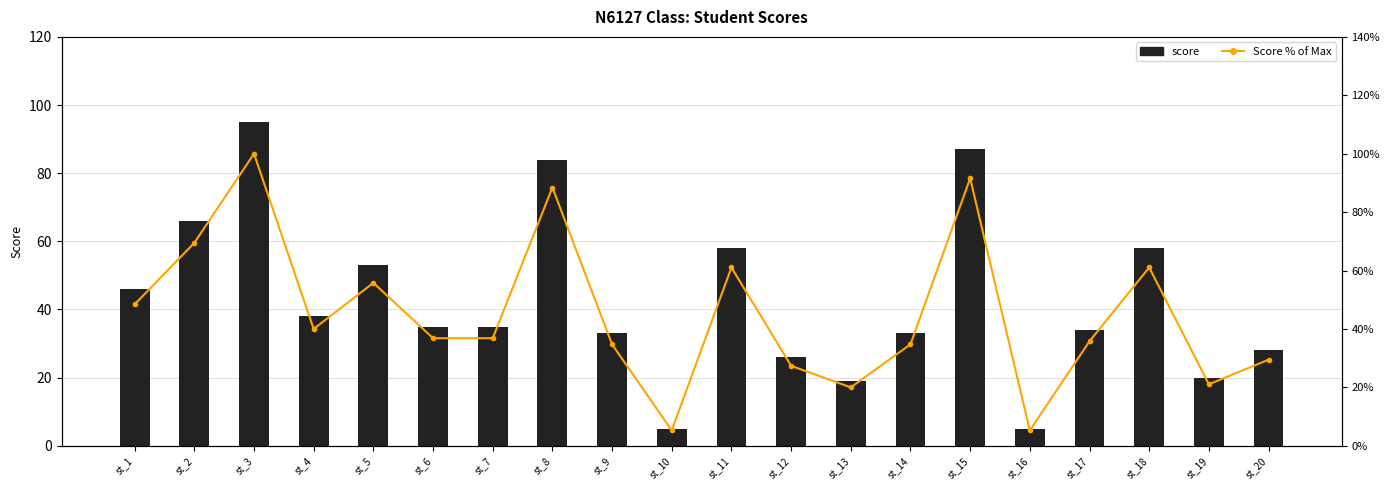

Reading left to right, list all the values displayed in this chart.

score: st_1=46.0	st_2=66.0	st_3=95.0	st_4=38.0	st_5=53.0	st_6=35.0	st_7=35.0	st_8=84.0	st_9=33.0	st_10=5.0	st_11=58.0	st_12=26.0	st_13=19.0	st_14=33.0	st_15=87.0	st_16=5.0	st_17=34.0	st_18=58.0	st_19=20.0	st_20=28.0
Score % of Max: st_1=0.5	st_2=0.7	st_3=1.0	st_4=0.4	st_5=0.6	st_6=0.4	st_7=0.4	st_8=0.9	st_9=0.3	st_10=0.1	st_11=0.6	st_12=0.3	st_13=0.2	st_14=0.3	st_15=0.9	st_16=0.1	st_17=0.4	st_18=0.6	st_19=0.2	st_20=0.3